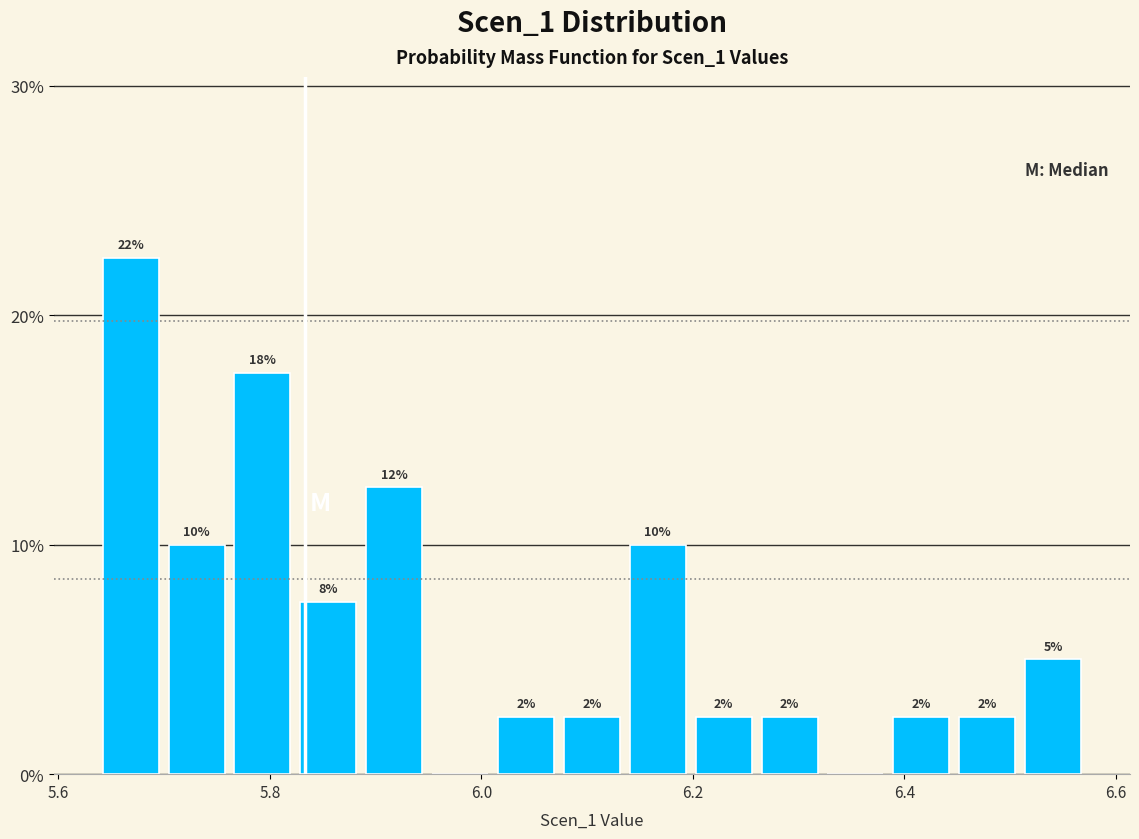

Read against the x-axis, roughly where is the centre of the tallest bar?

5.66